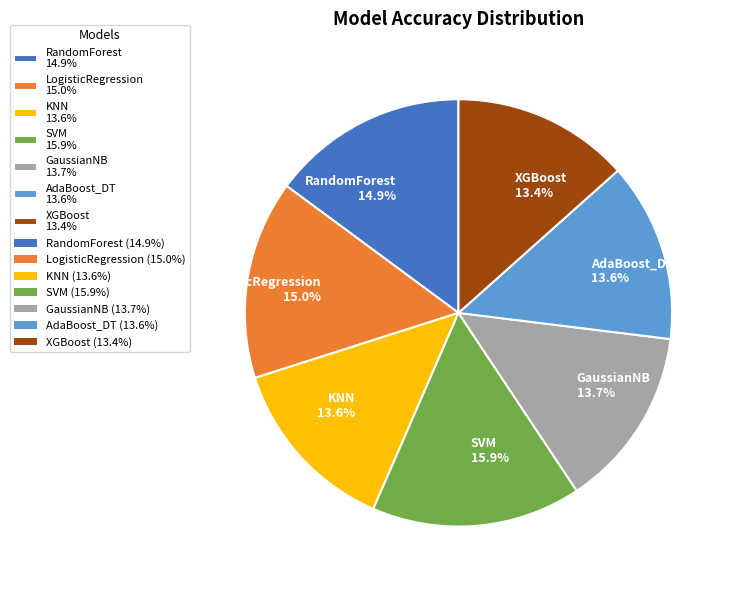

The XGBoost slice represents 6% of the pie. True or false?

False